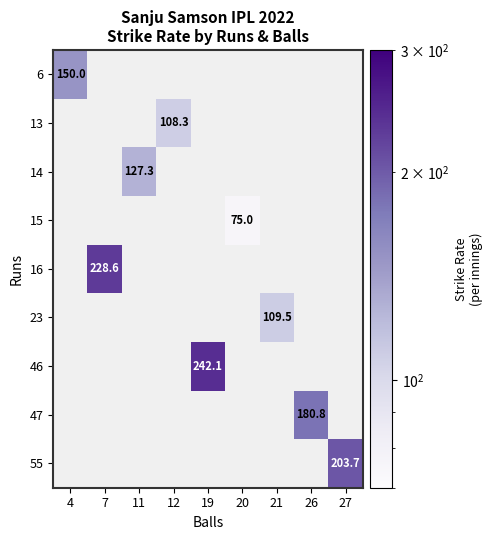

At which category does the chart reach its minimum across all series?

20